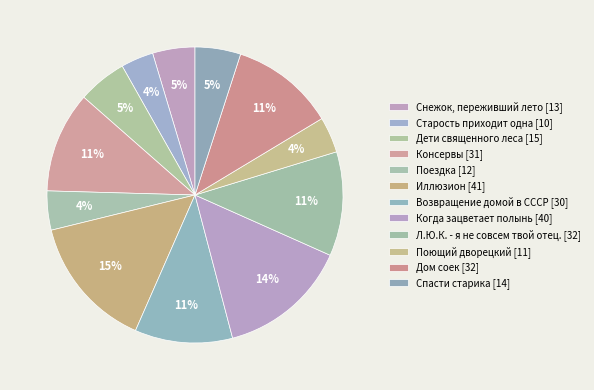

The Когда зацветает полынь slice represents 14% of the pie. True or false?

True